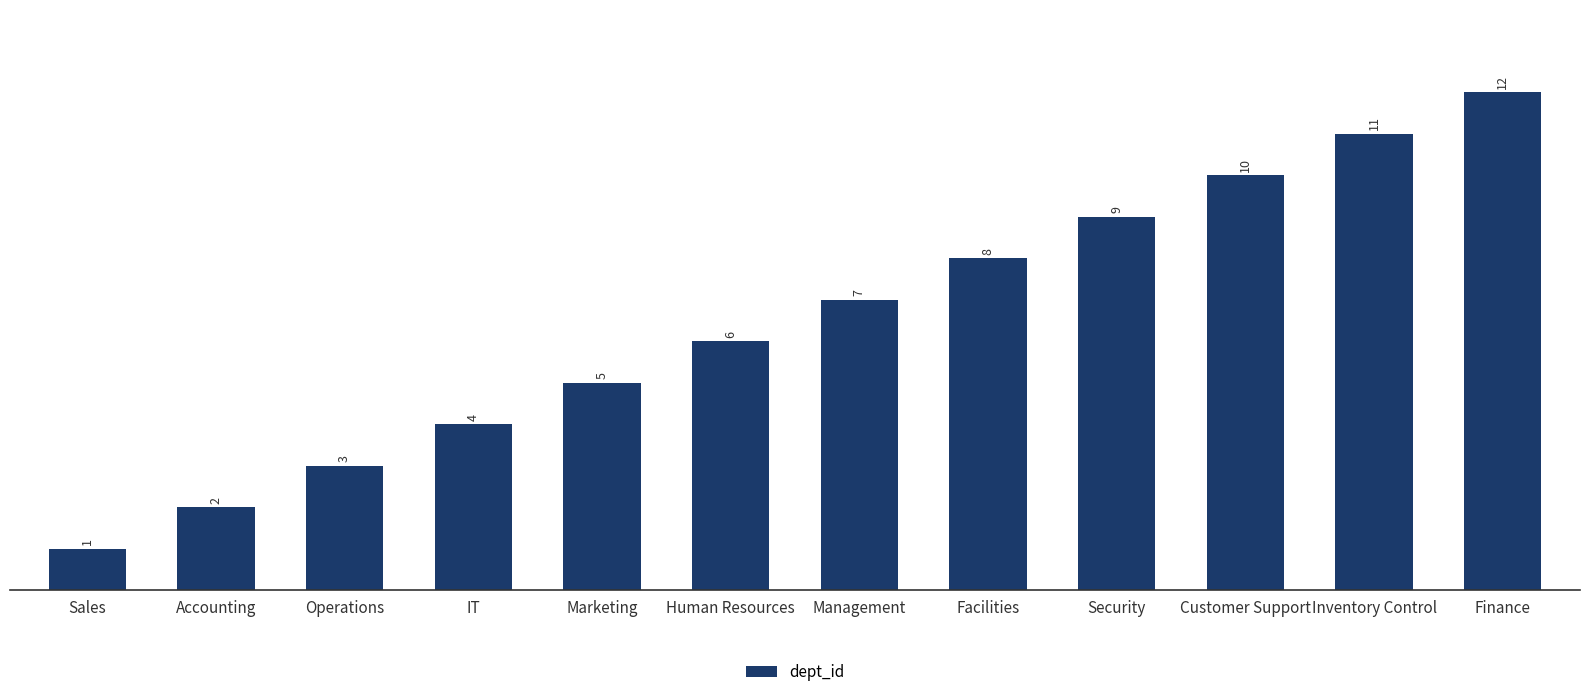

What is the sum of all values?

78